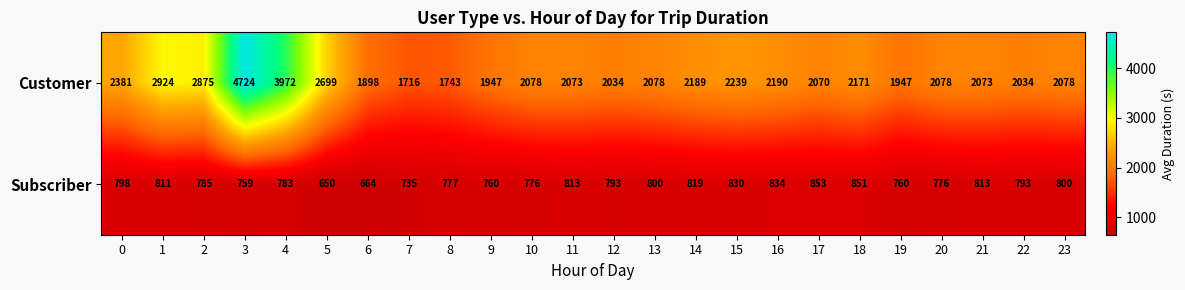

What is the average value of the Subscriber series?

785